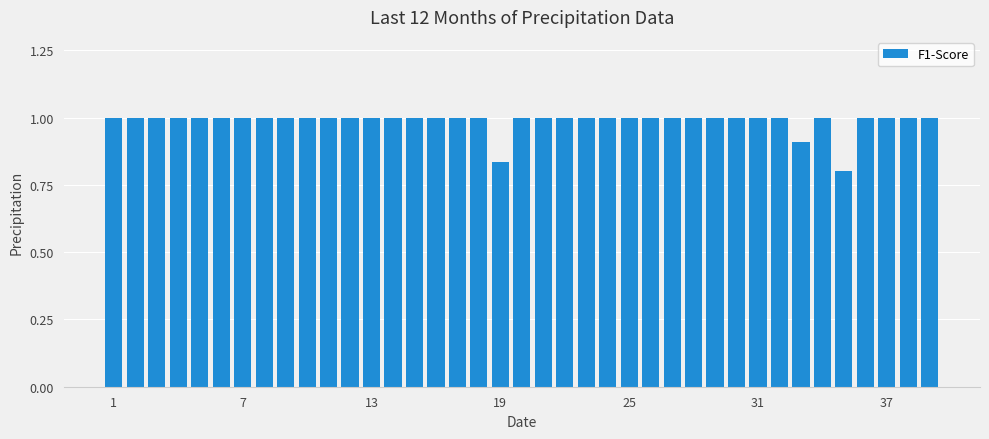

How many values are between 1 and 2?

36